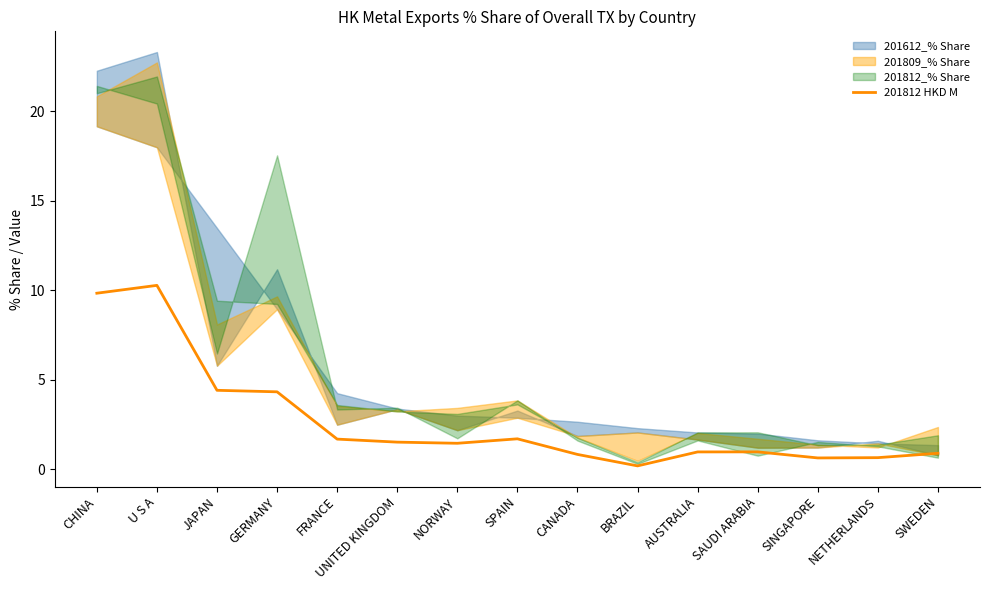

List the labels in order of value, largest first.

U S A, CHINA, JAPAN, GERMANY, SPAIN, FRANCE, UNITED KINGDOM, NORWAY, SAUDI ARABIA, AUSTRALIA, SWEDEN, CANADA, NETHERLANDS, SINGAPORE, BRAZIL